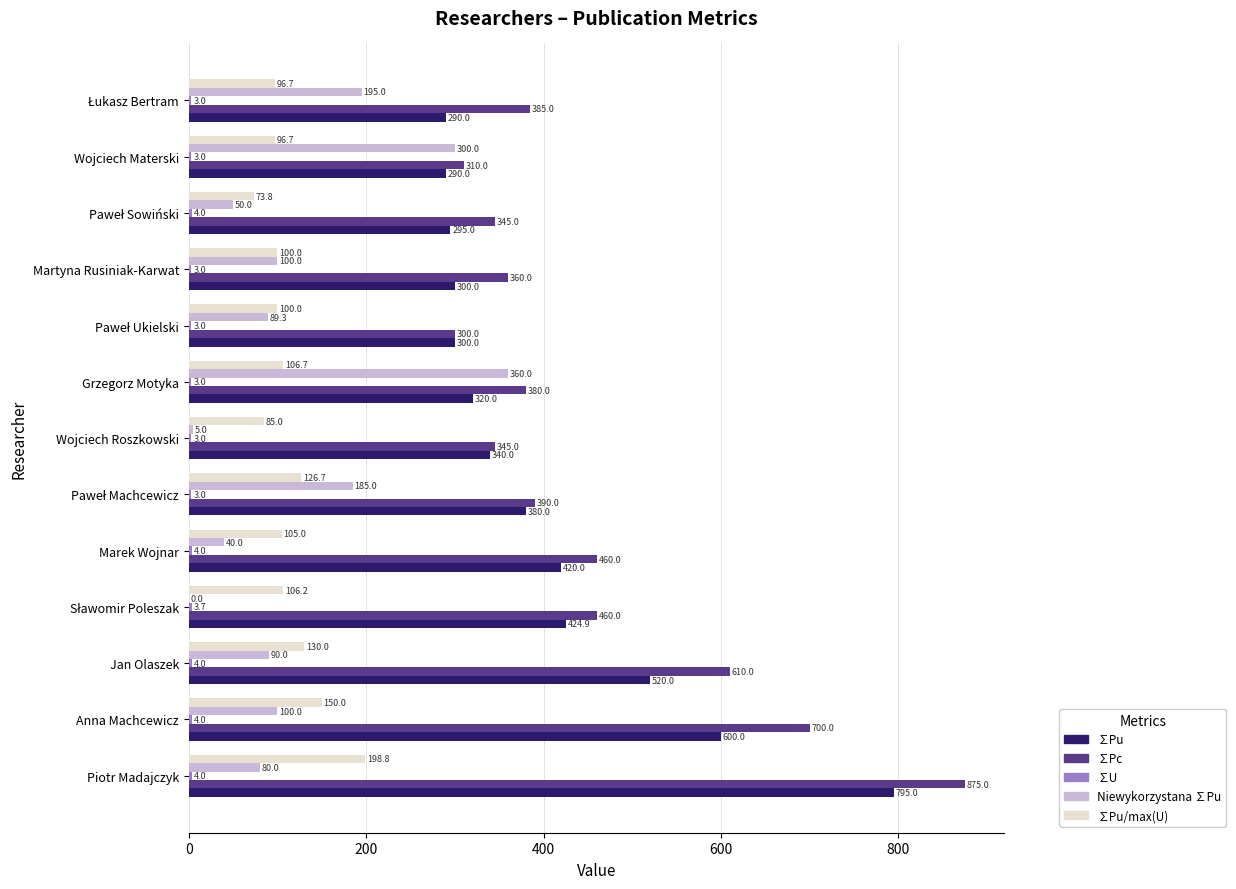

What is the approximate value of Niewykorzystana ∑Pu at Anna Machcewicz?

100.0